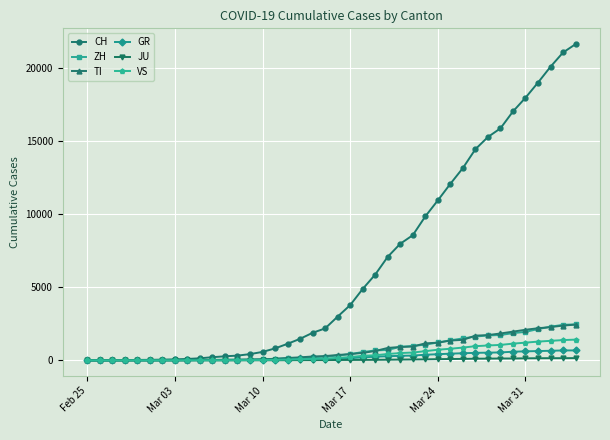

At how many categories does at least one series exceed 18801?

4